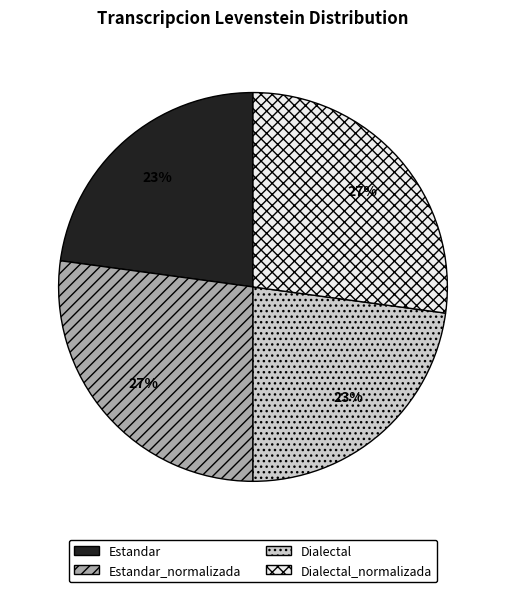

To the nearest percent, what is the difference between the largest and smallest slice percentages?

4%